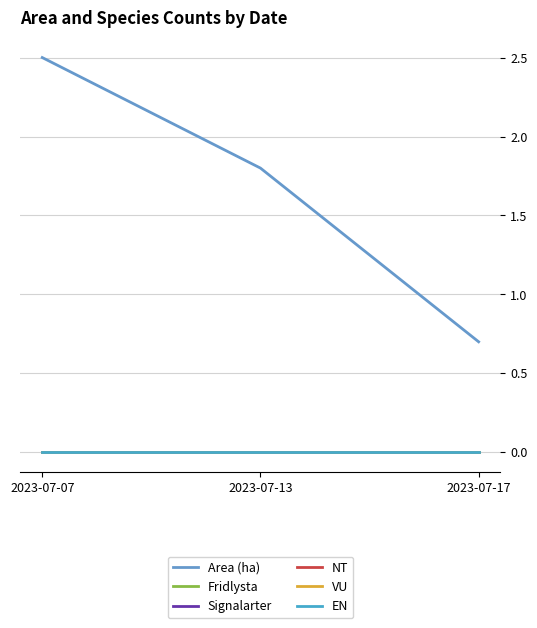

At which category is the sum across all series the highest?

2023-07-07